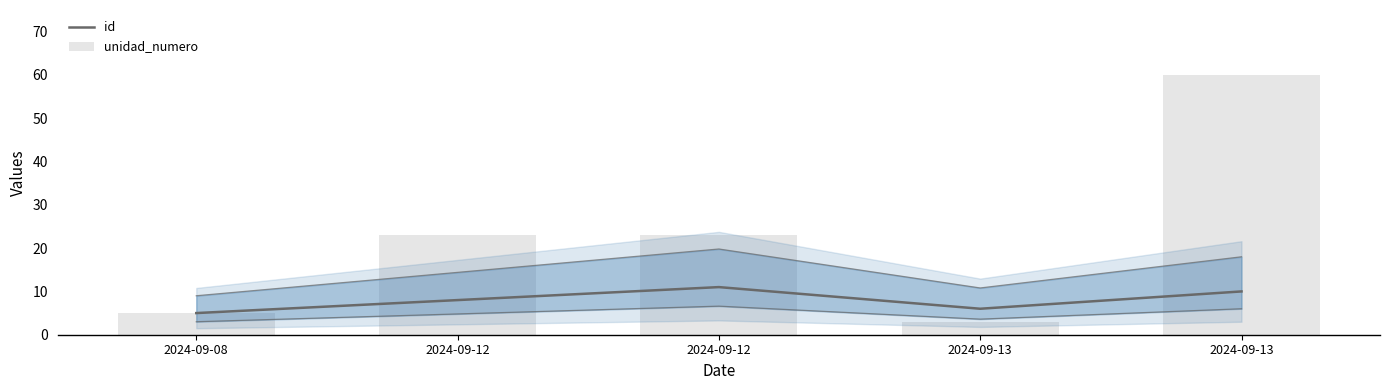

Where is id nearest to the value 8?

2024-09-12